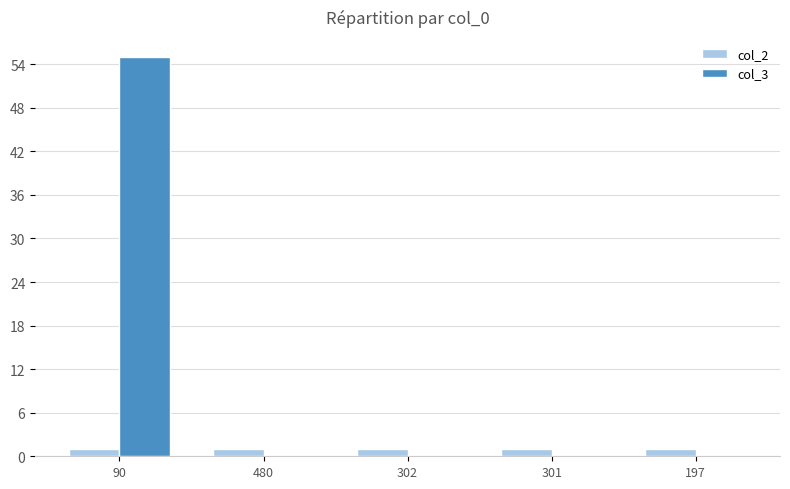

True or false: col_3 has a value of -29 at 301.

False